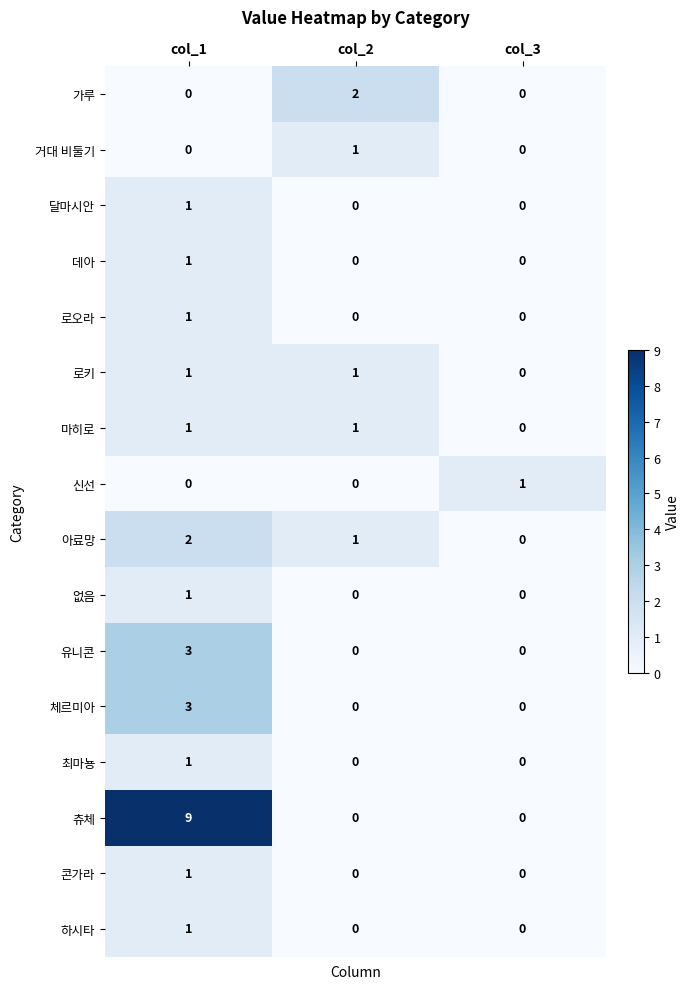

What is the sum of all 츄체 values?

9